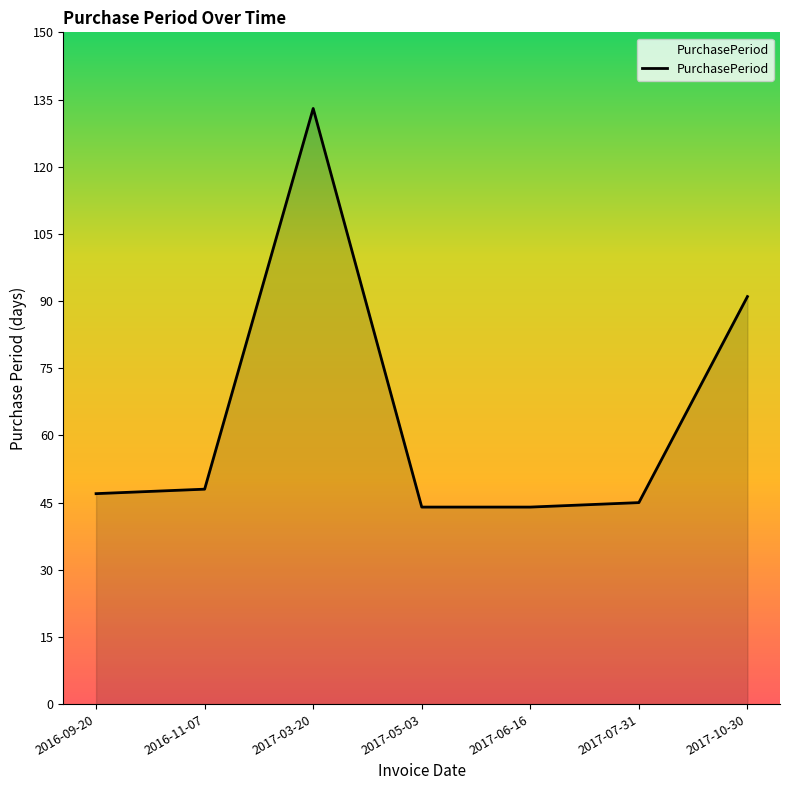

What position from the left is 2017-06-16?

5